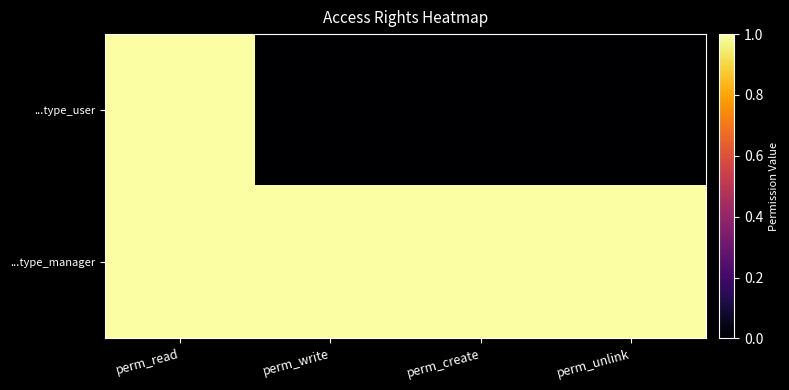

Reading left to right, extract all data points from this chart.

...type_user: perm_read=1	perm_write=0	perm_create=0	perm_unlink=0
...type_manager: perm_read=1	perm_write=1	perm_create=1	perm_unlink=1